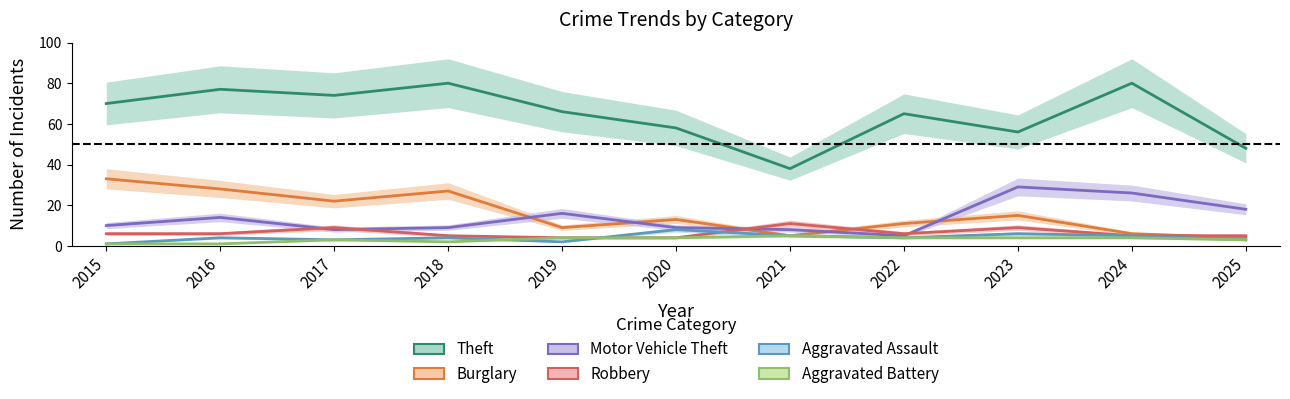

What is the difference between the Theft values at 2015 and 2020?

12